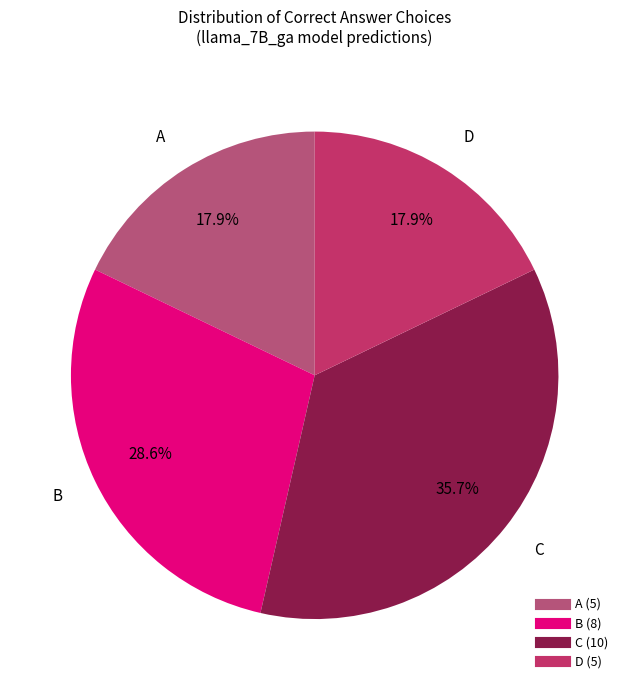

Is there any slice that represents more than half of the pie?

No